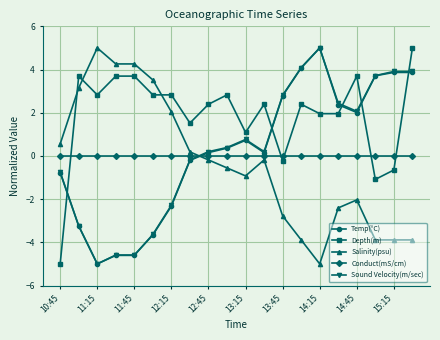

How many lines are shown in the chart?

5